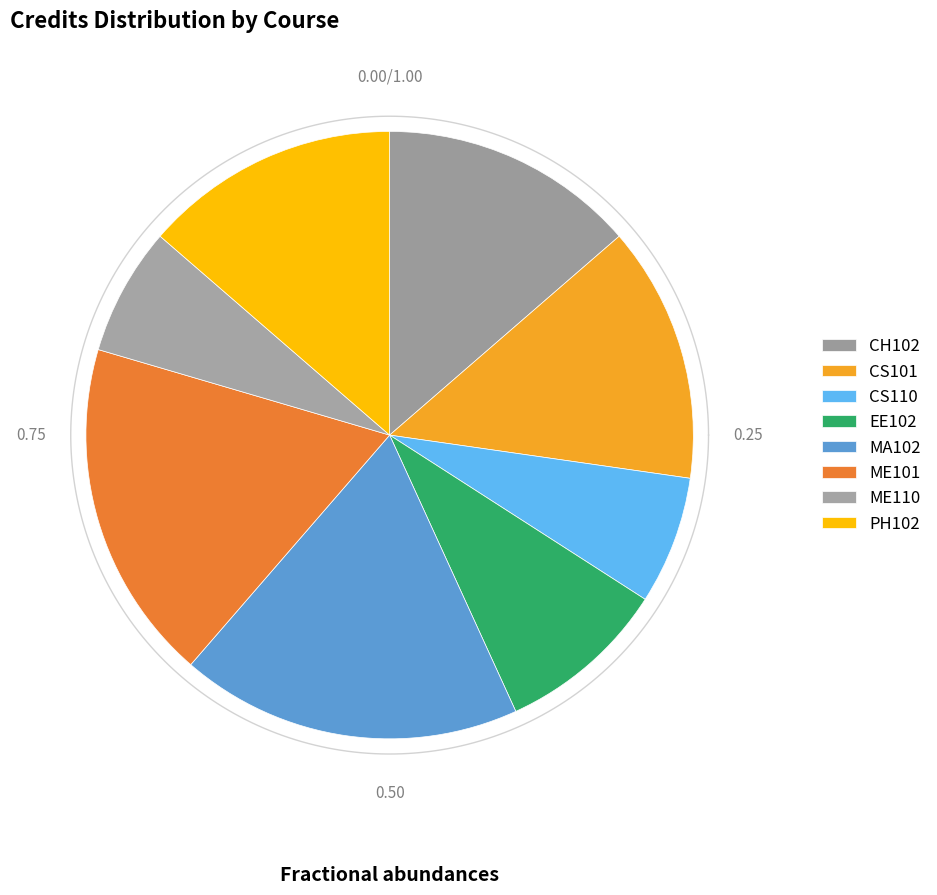

What percentage is the ME101 slice, to the nearest percent?

18%